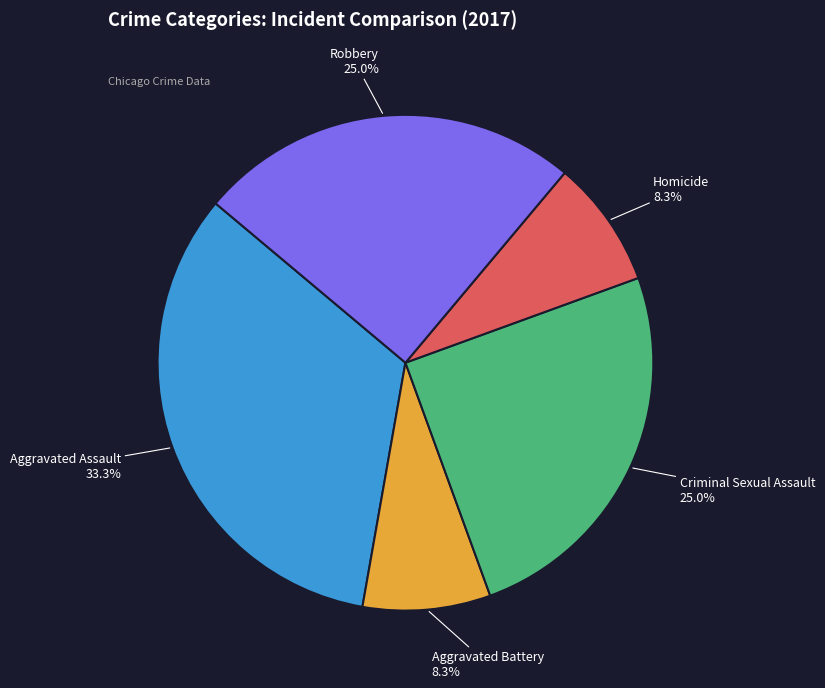

What percentage is the Aggravated Assault slice, to the nearest percent?

33%